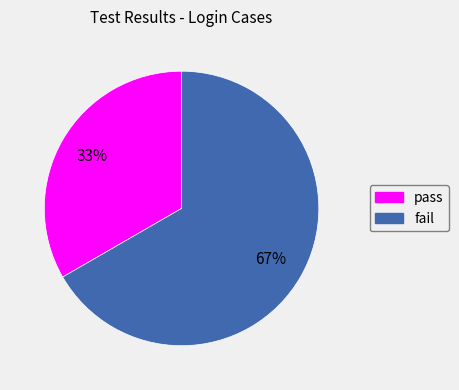

Is the sum of pass and fail greater than half?

Yes